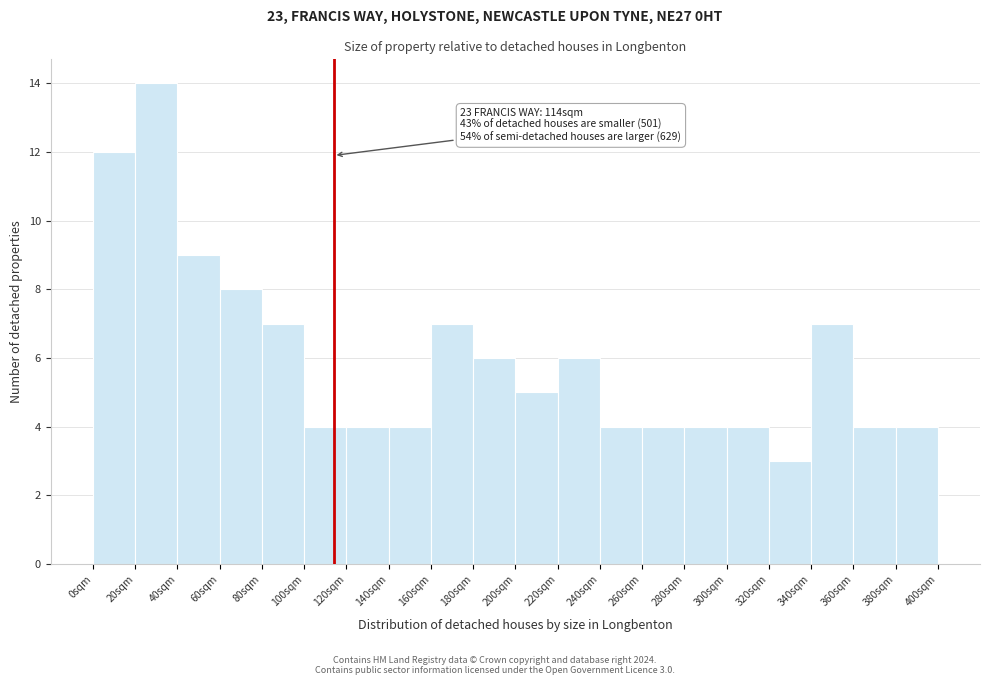

Which range on the x-axis has the tallest bar?

20 to 40